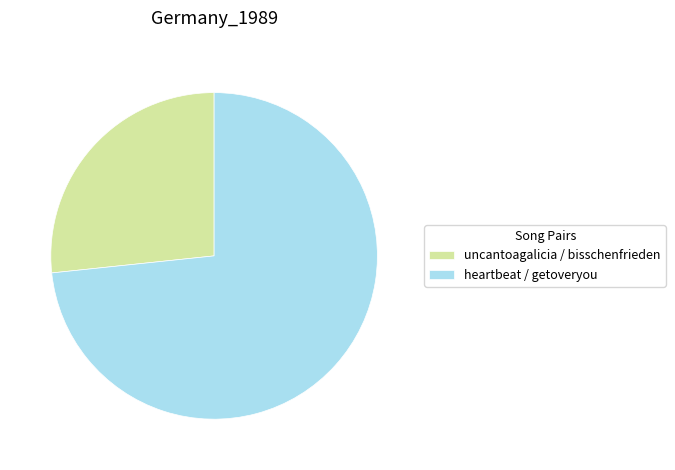

How many slices are in this pie chart?

2